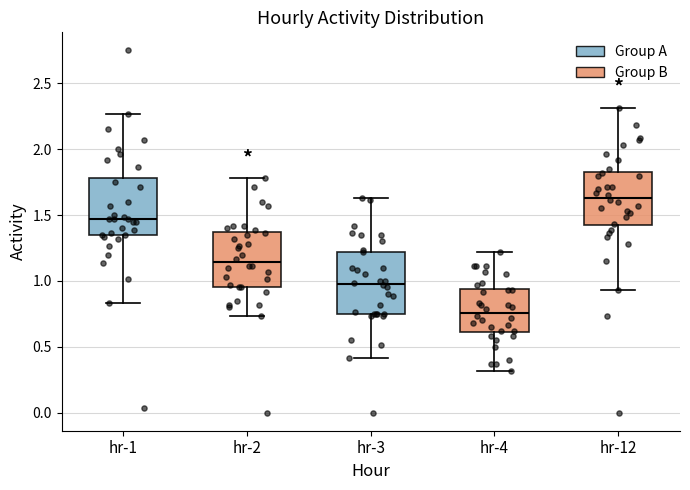

Reading left to right, read every box against the y-axis: the position of its median line, the range the box covers, and the ends of its whiskers. The values are not printed on the chart, so give them approximately, as read against the axis.

hr-1: median 1.45, box 1.35 to 1.80, whiskers 0.85 to 2.25
hr-2: median 1.15, box 0.95 to 1.35, whiskers 0.75 to 1.80
hr-3: median 1.00, box 0.75 to 1.20, whiskers 0.40 to 1.65
hr-4: median 0.75, box 0.60 to 0.95, whiskers 0.30 to 1.20
hr-12: median 1.65, box 1.40 to 1.85, whiskers 0.95 to 2.30